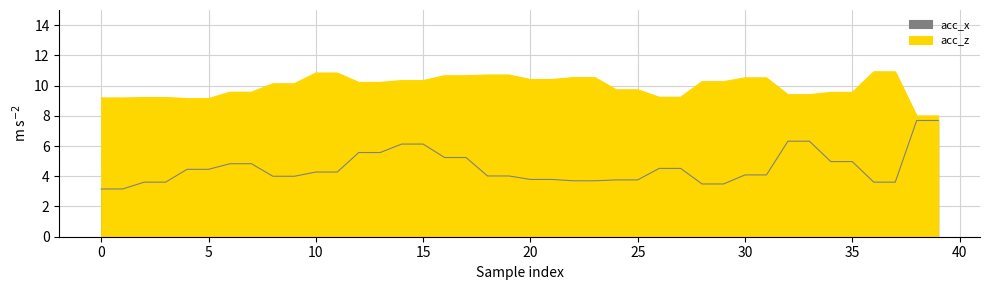

How many lines are shown in the chart?

2